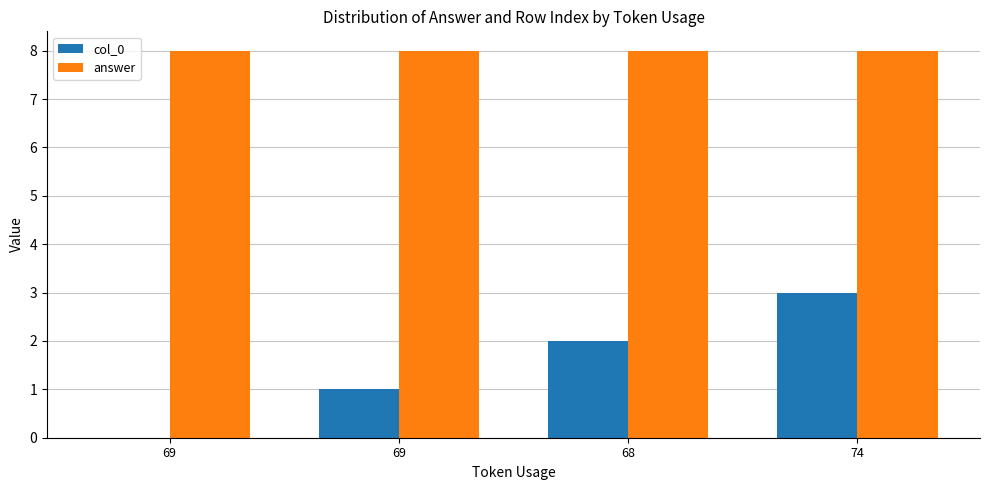

Which has a higher value, 69 or 74?

74